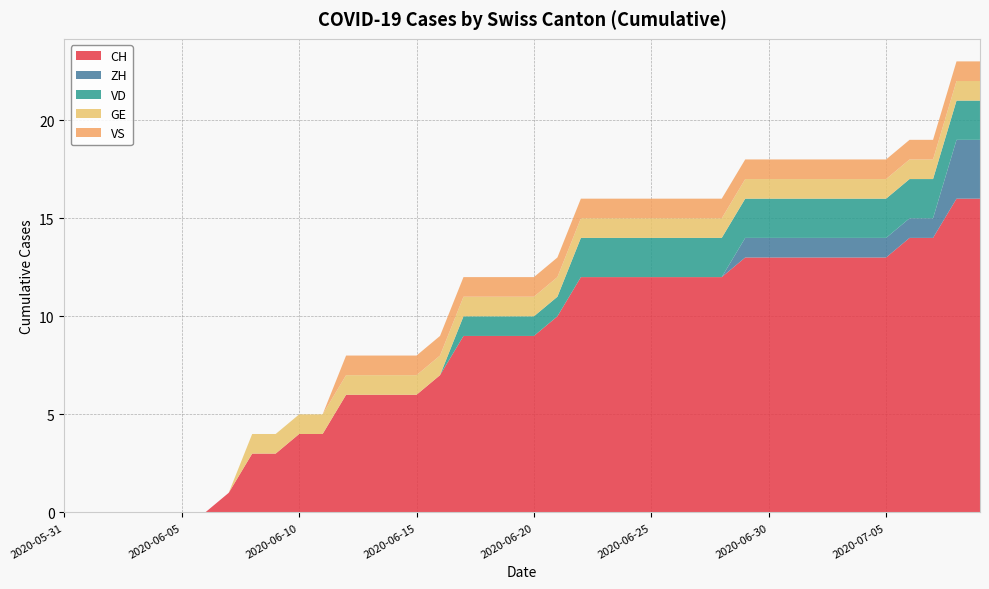

Reading right to left, extract all data points from this chart.

CH: 16	16	14	14	13	13	13	13	13	13	13	12	12	12	12	12	12	12	10	9	9	9	9	7	6	6	6	6	4	4	3	3	1	0	0	0	0	0	0	0
ZH: 3	3	1	1	1	1	1	1	1	1	1	0	0	0	0	0	0	0	0	0	0	0	0	0	0	0	0	0	0	0	0	0	0	0	0	0	0	0	0	0
VD: 2	2	2	2	2	2	2	2	2	2	2	2	2	2	2	2	2	2	1	1	1	1	1	0	0	0	0	0	0	0	0	0	0	0	0	0	0	0	0	0
GE: 1	1	1	1	1	1	1	1	1	1	1	1	1	1	1	1	1	1	1	1	1	1	1	1	1	1	1	1	1	1	1	1	0	0	0	0	0	0	0	0
VS: 1	1	1	1	1	1	1	1	1	1	1	1	1	1	1	1	1	1	1	1	1	1	1	1	1	1	1	1	0	0	0	0	0	0	0	0	0	0	0	0